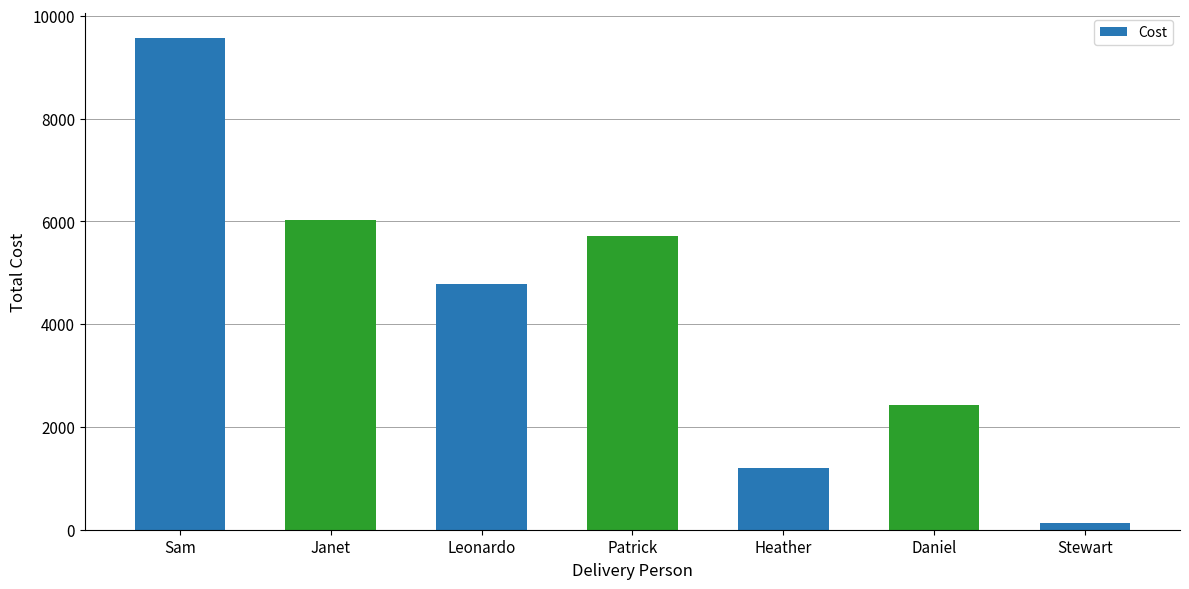

Between Leonardo and Heather, which is larger?

Leonardo